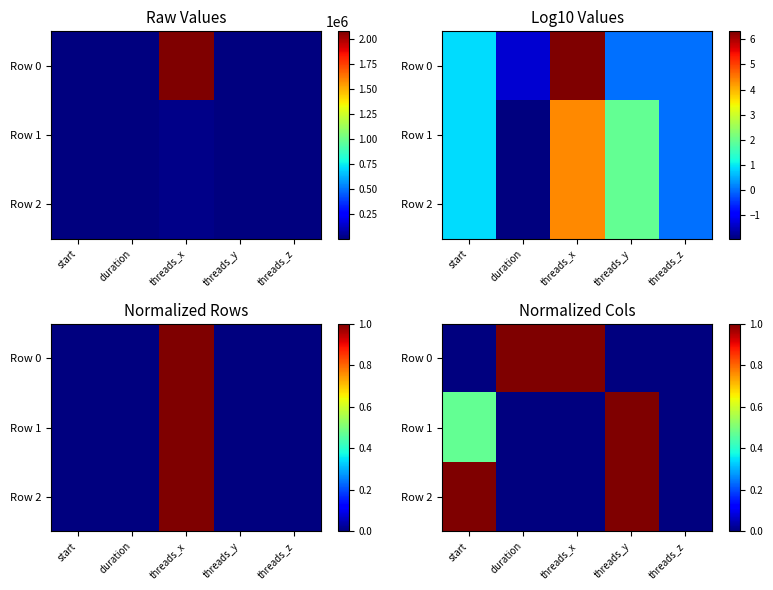

At which category is the sum across all series the highest?

threads_y